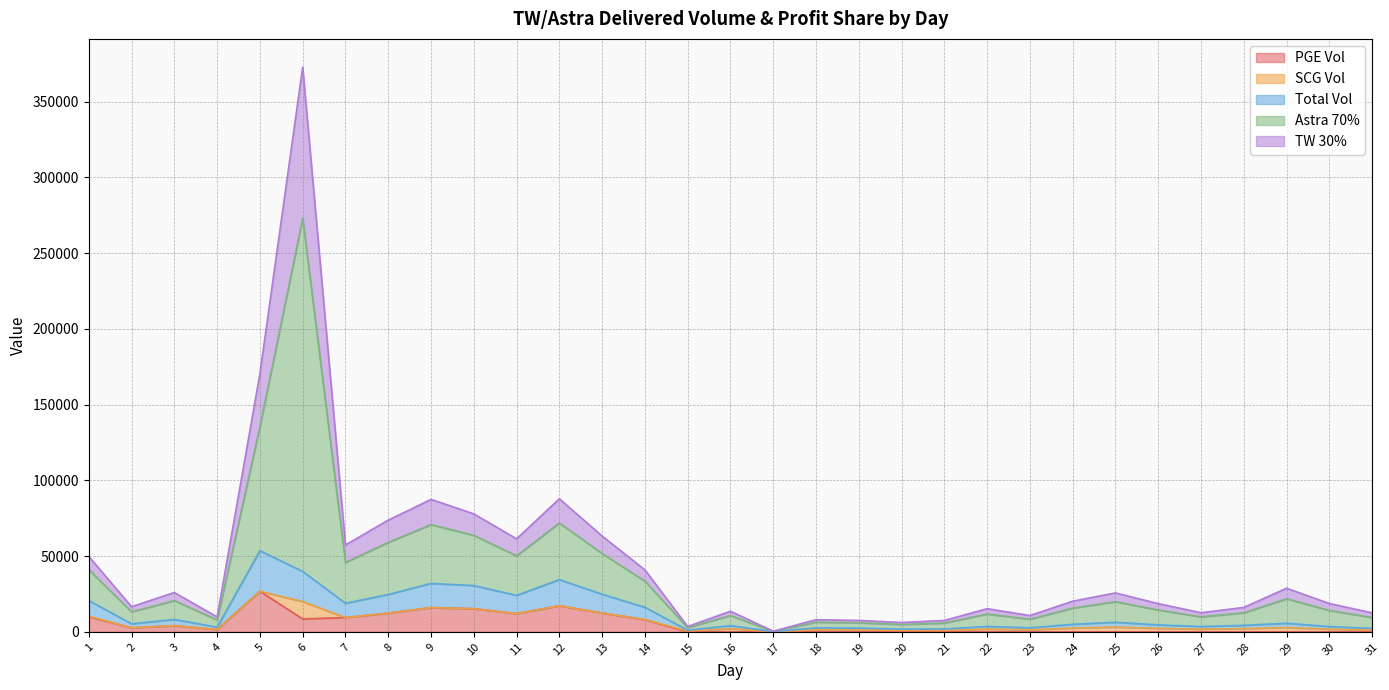

What are all the series names shown in the legend?

PGE Vol, SCG Vol, Total Vol, Astra 70%, TW 30%